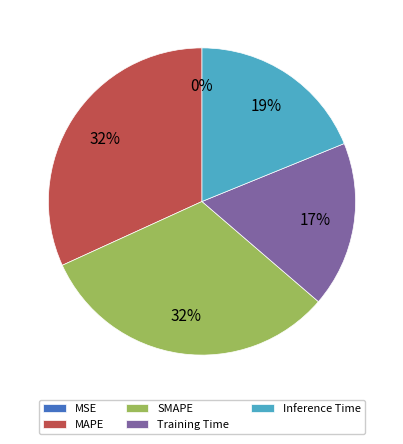

Combined, do Inference Time and Training Time account for over 50%?

No